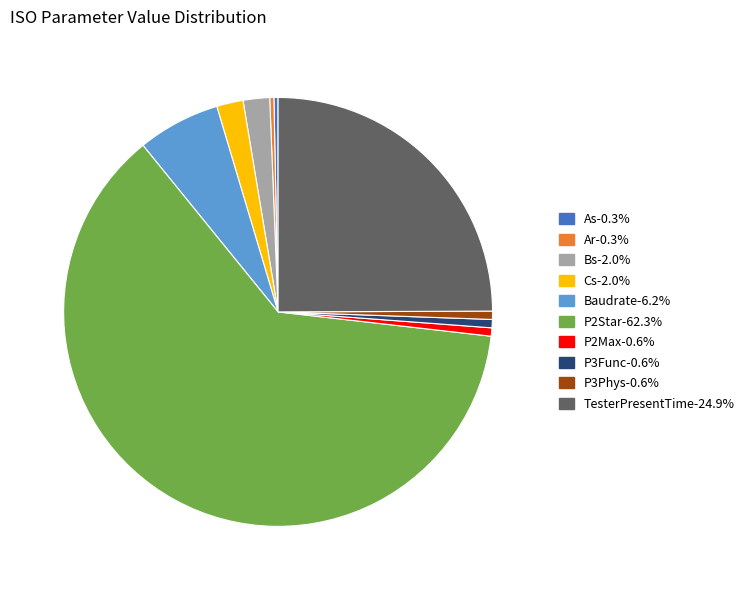

Which slice represents more than half of the pie?

P2Star